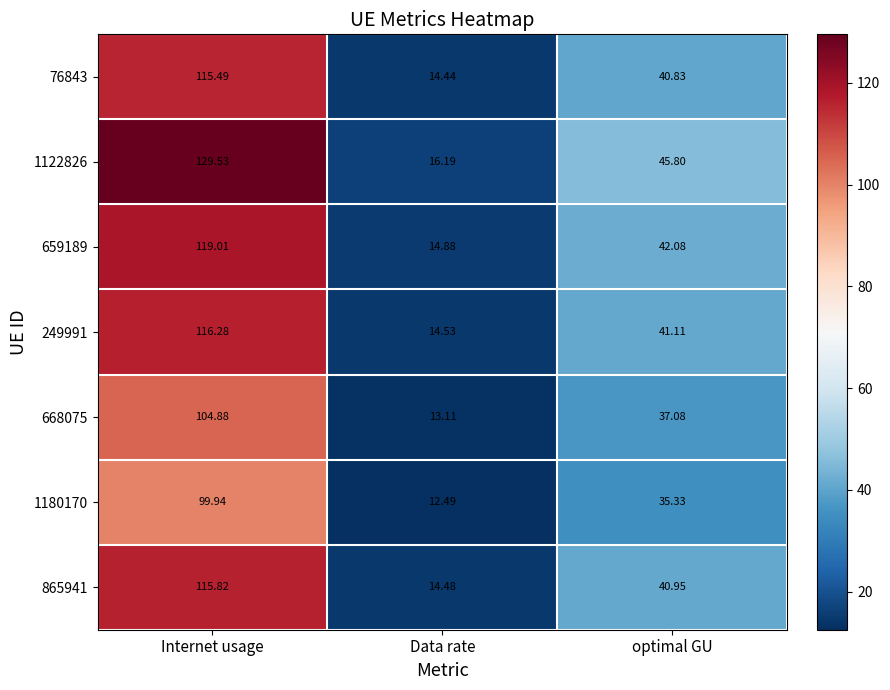

At which category does the chart reach its peak across all series?

Internet usage